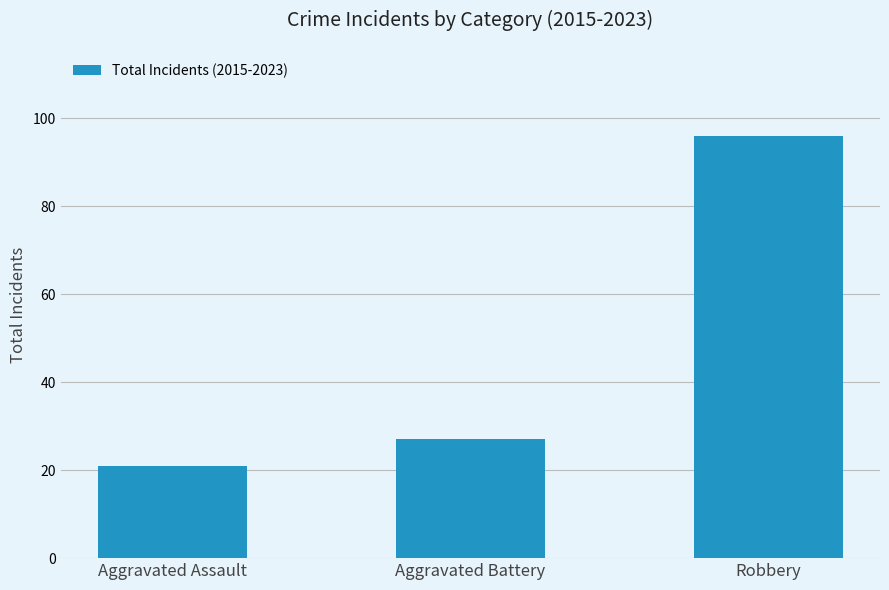

What is the label of the 3rd bar from the left?

Robbery